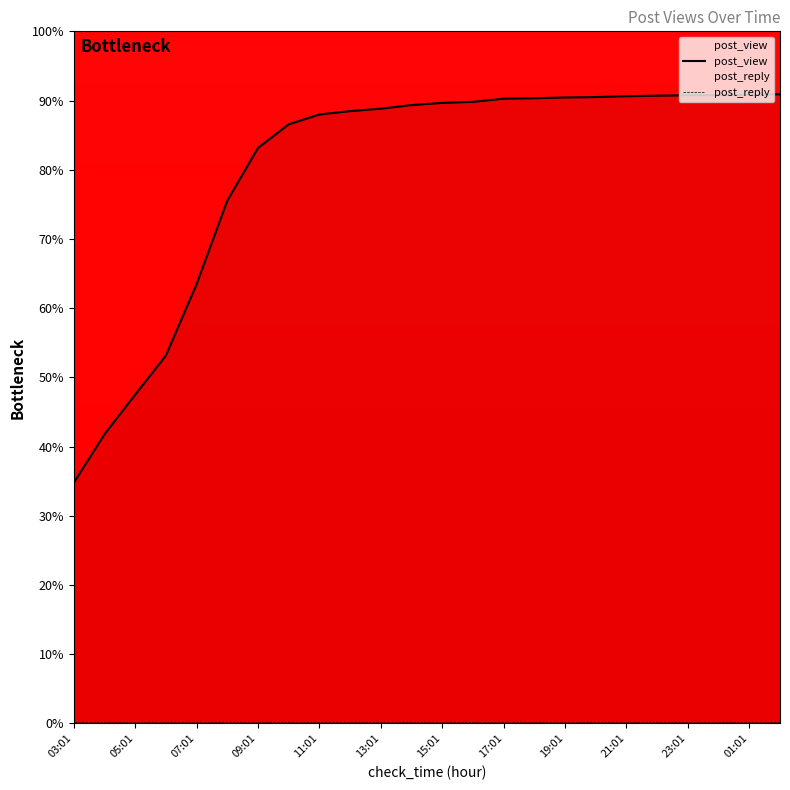

Which series has the largest total across all categories?

post_view